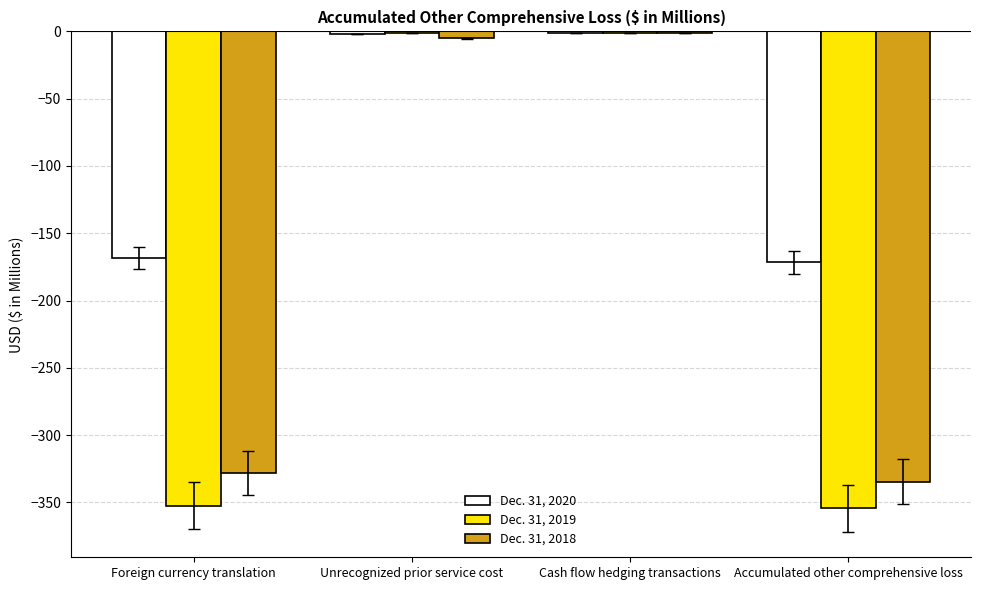

True or false: Dec. 31, 2019 has a value of -127.4 at Accumulated other comprehensive loss.

False